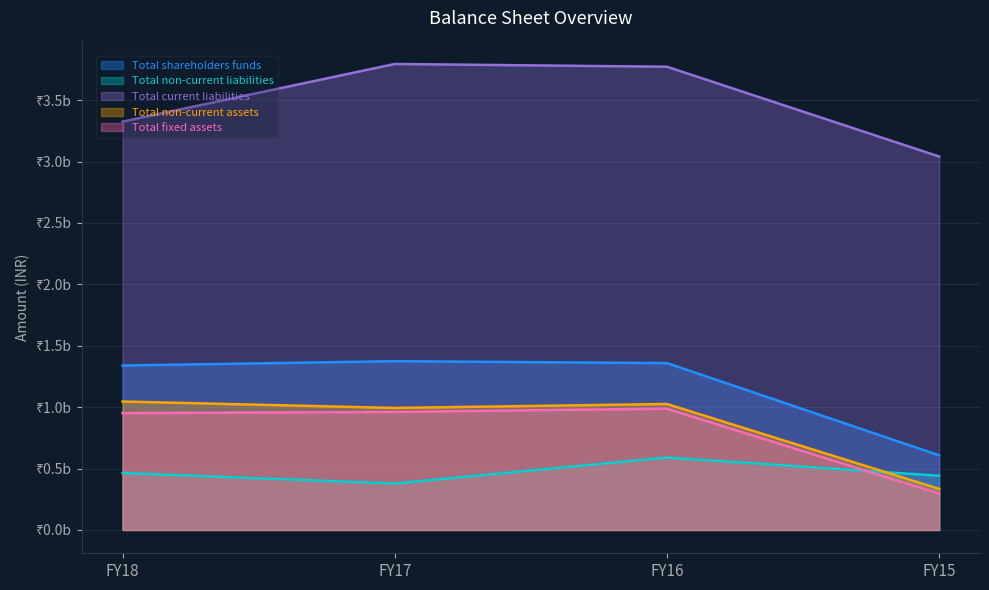

What is the sum of the Total non-current assets values at FY16 and FY17?

2.0